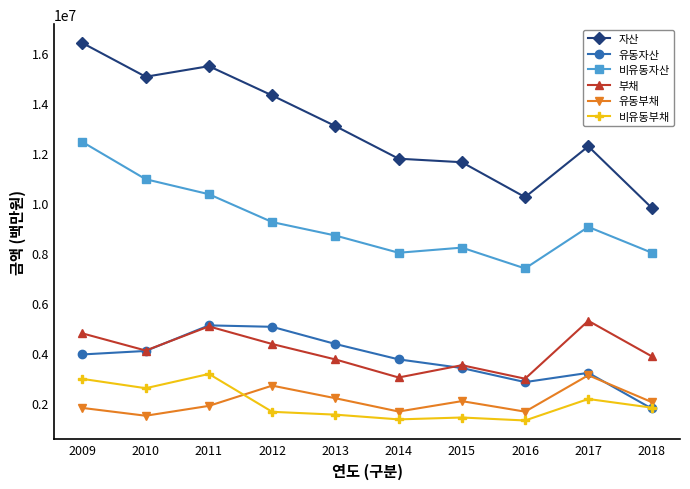

The value of 비유동부채 at 2009 is 2978073. True or false?

True